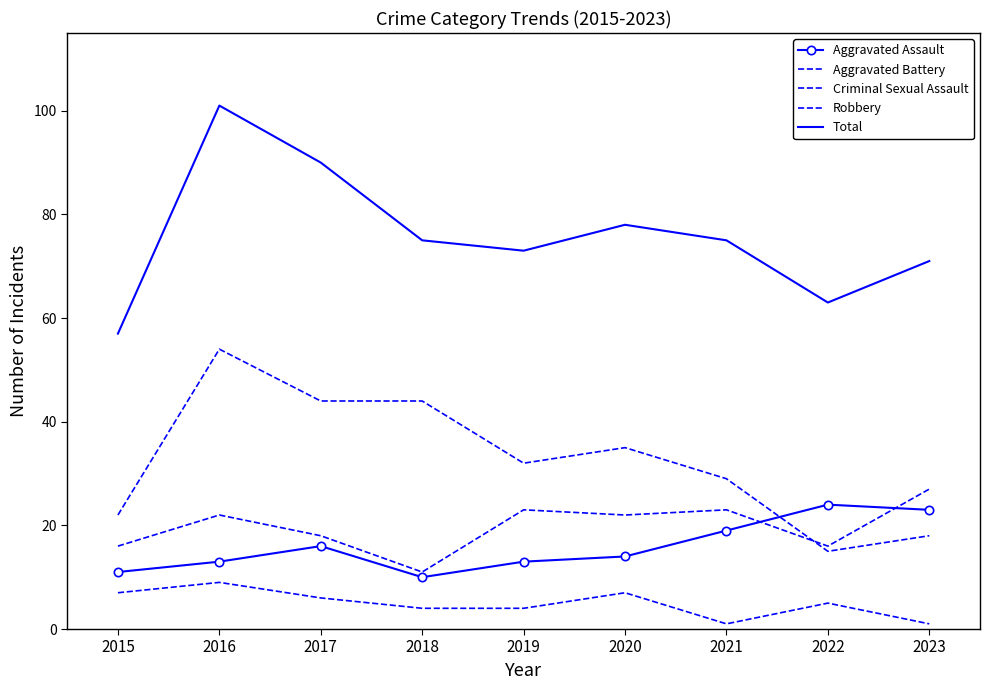

The value of Aggravated Battery at 2023 is 27. True or false?

True